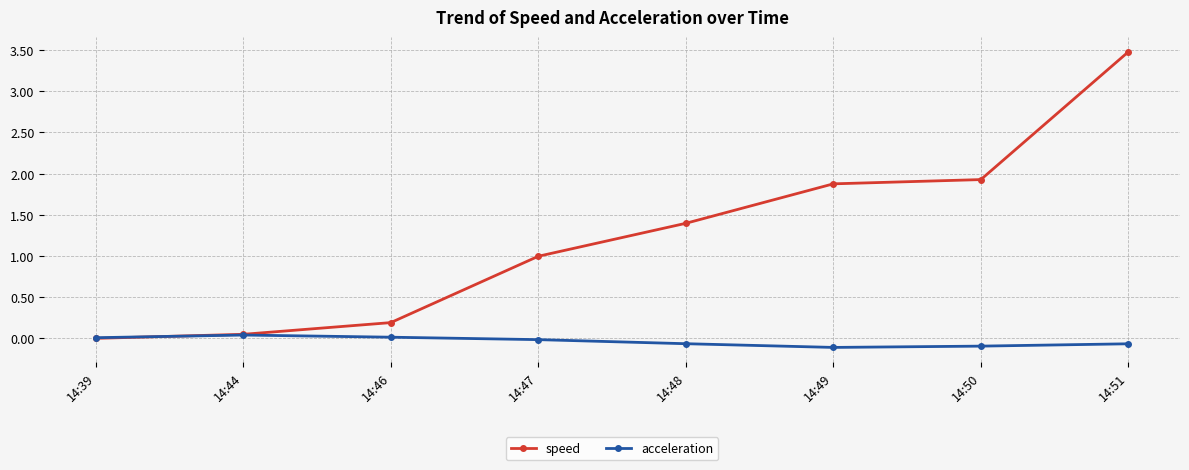

At which label is speed closest to 1?

14:47